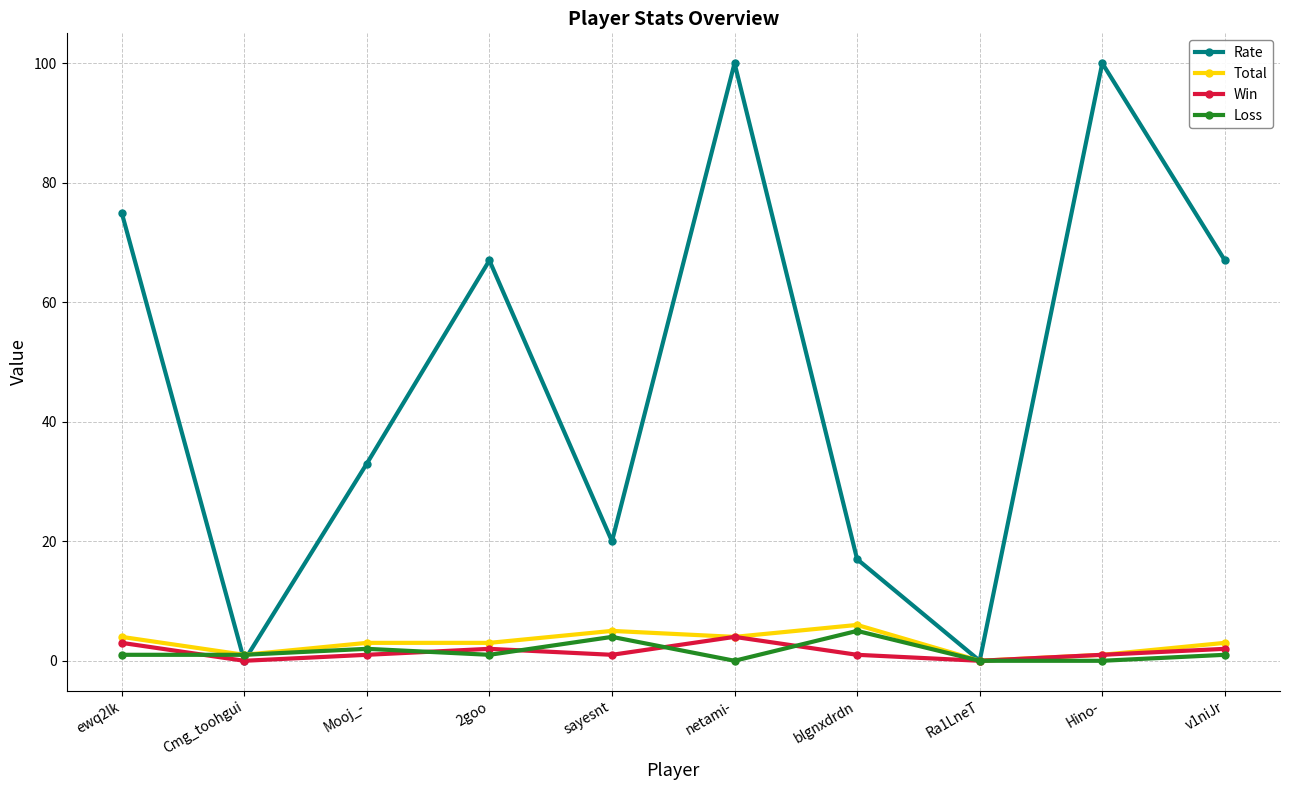

What is the difference between the second highest and second lowest values in the Rate series?

100